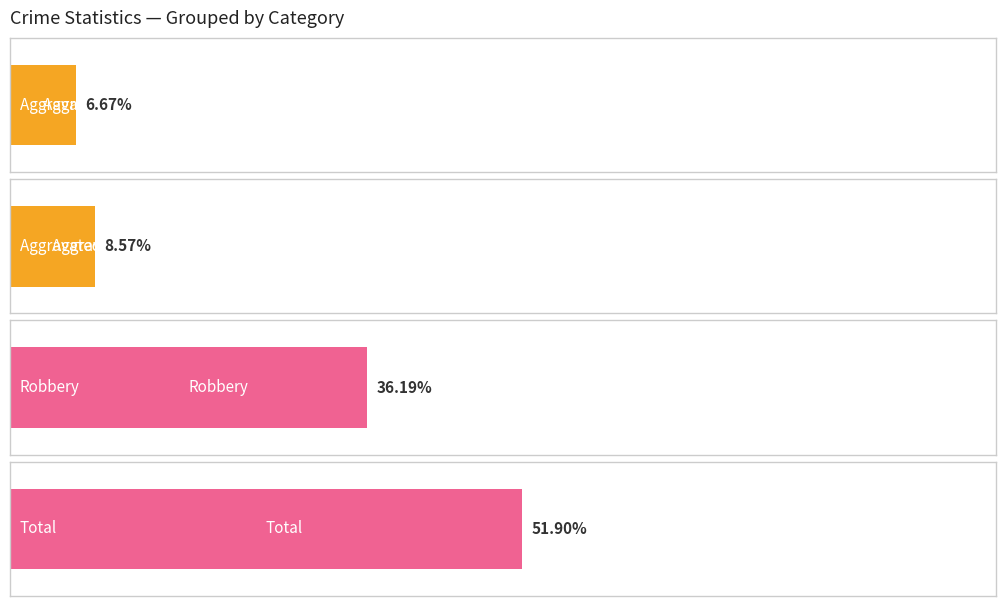

What are all the series names shown in the legend?

Aggravated Assault, Aggravated Battery, Robbery, Total